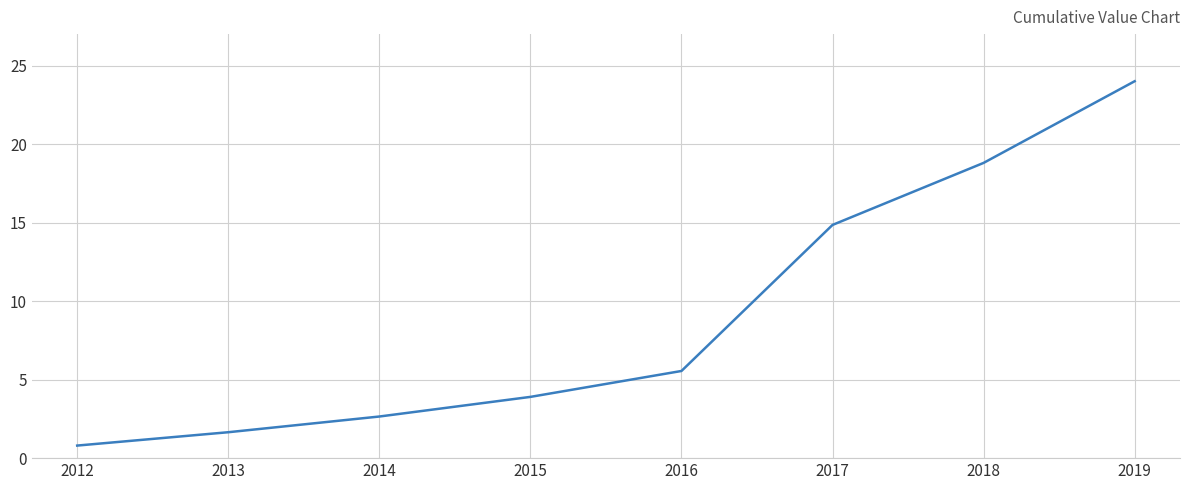

List the labels in order of value, largest first.

2019, 2018, 2017, 2016, 2015, 2014, 2013, 2012